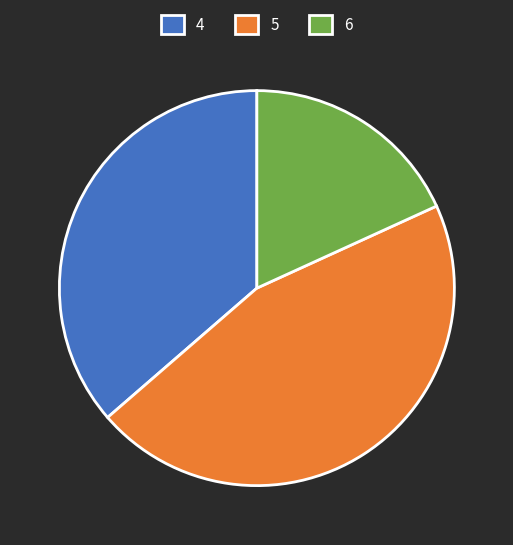

True or false: 4 accounts for 50% of the total.

False